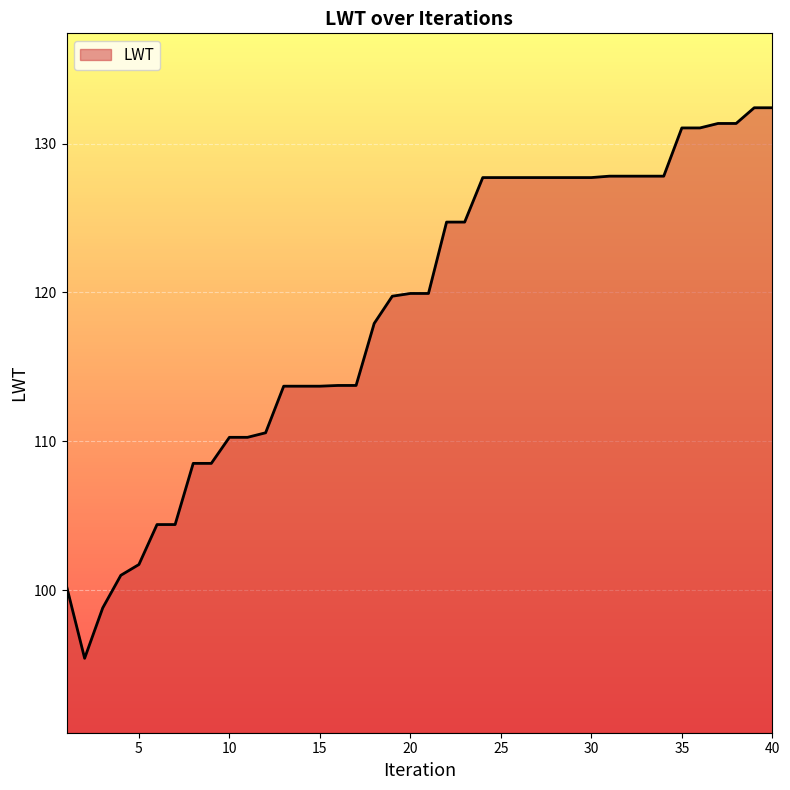

How many series are shown in this chart?

1